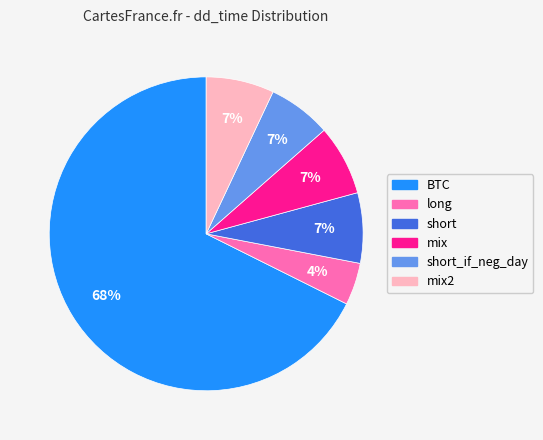

How many slices are in this pie chart?

6